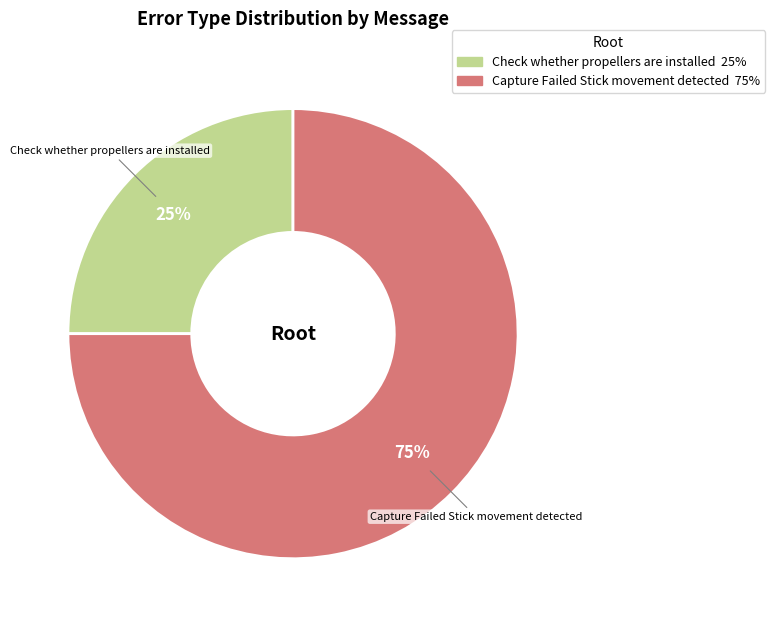

Which slice is the smallest?

Check whether propellers are installed